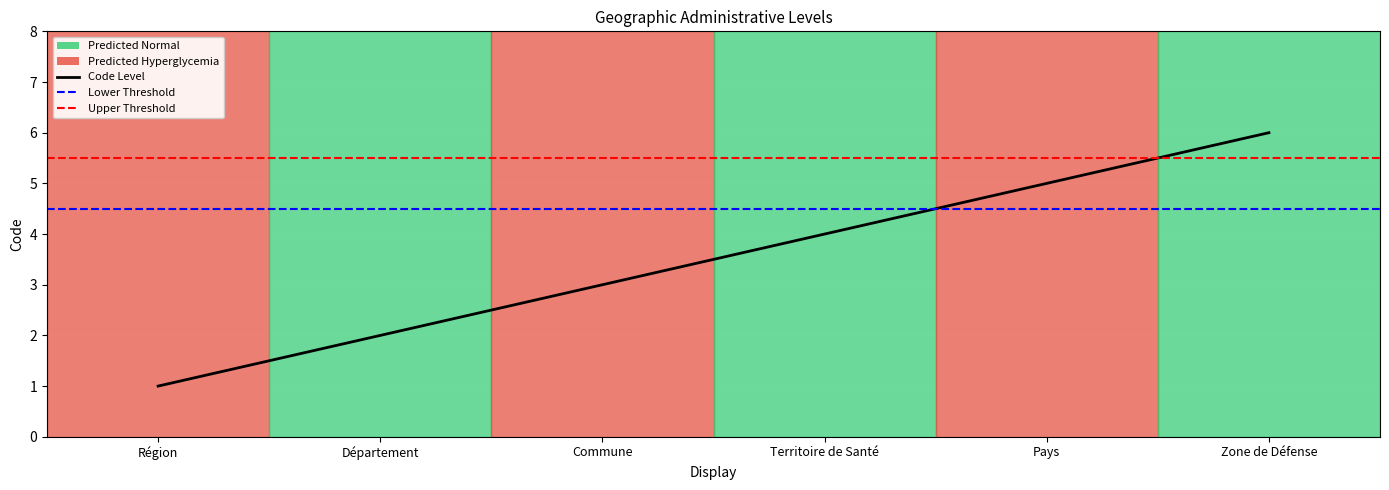

The value at Zone de Défense is 3. True or false?

False